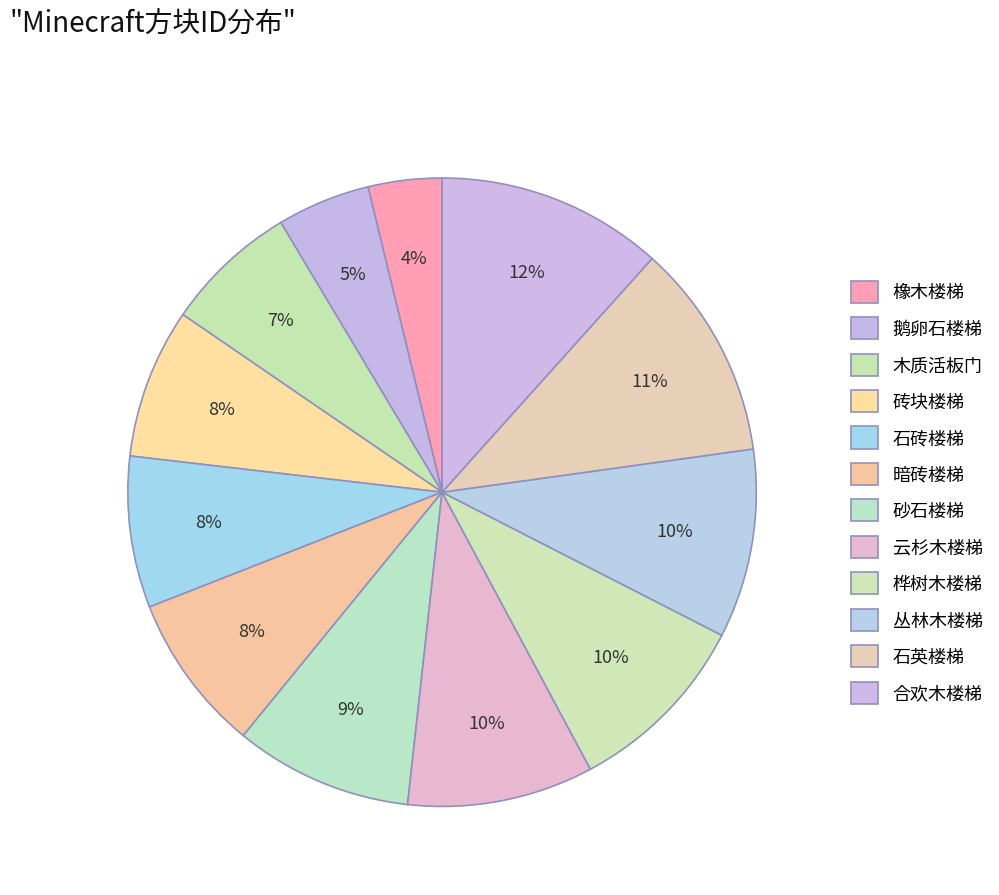

What percentage is the 暗砖楼梯 slice, to the nearest percent?

8%